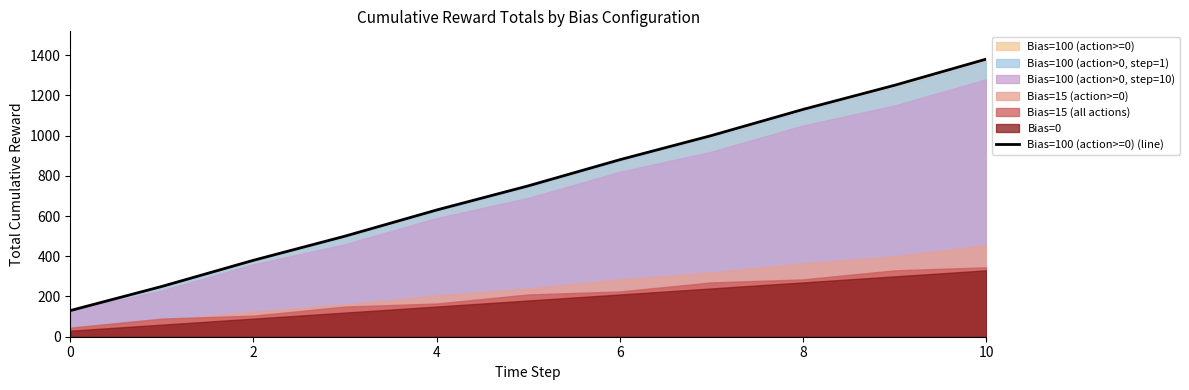

What is the highest value of the Bias=100 (action>=0) (line) series?

1380